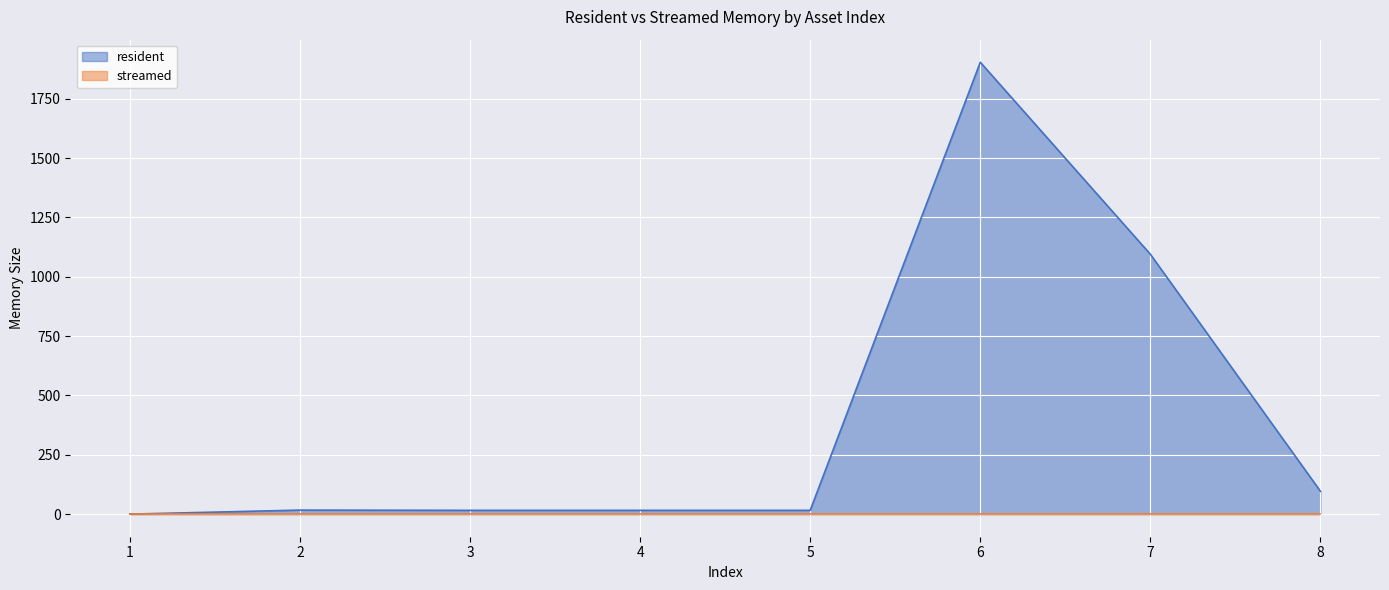

Reading right to left, list all the values displayed in this chart.

8=96	7=1095	6=1904	5=16	4=16	3=16	2=17	1=0